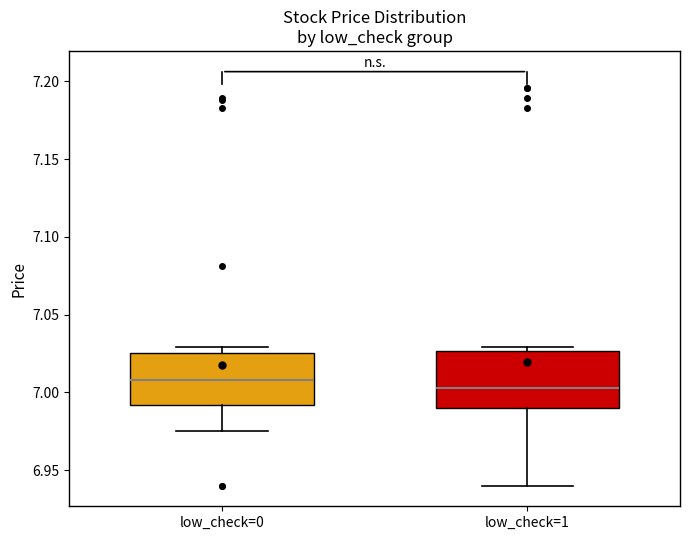

Reading left to right, read every box against the y-axis: the position of its median line, the range the box covers, and the ends of its whiskers. The values are not printed on the chart, so give them approximately, as read against the axis.

low_check=0: median 7.010, box 6.990 to 7.025, whiskers 6.975 to 7.030
low_check=1: median 7.005, box 6.990 to 7.025, whiskers 6.940 to 7.030